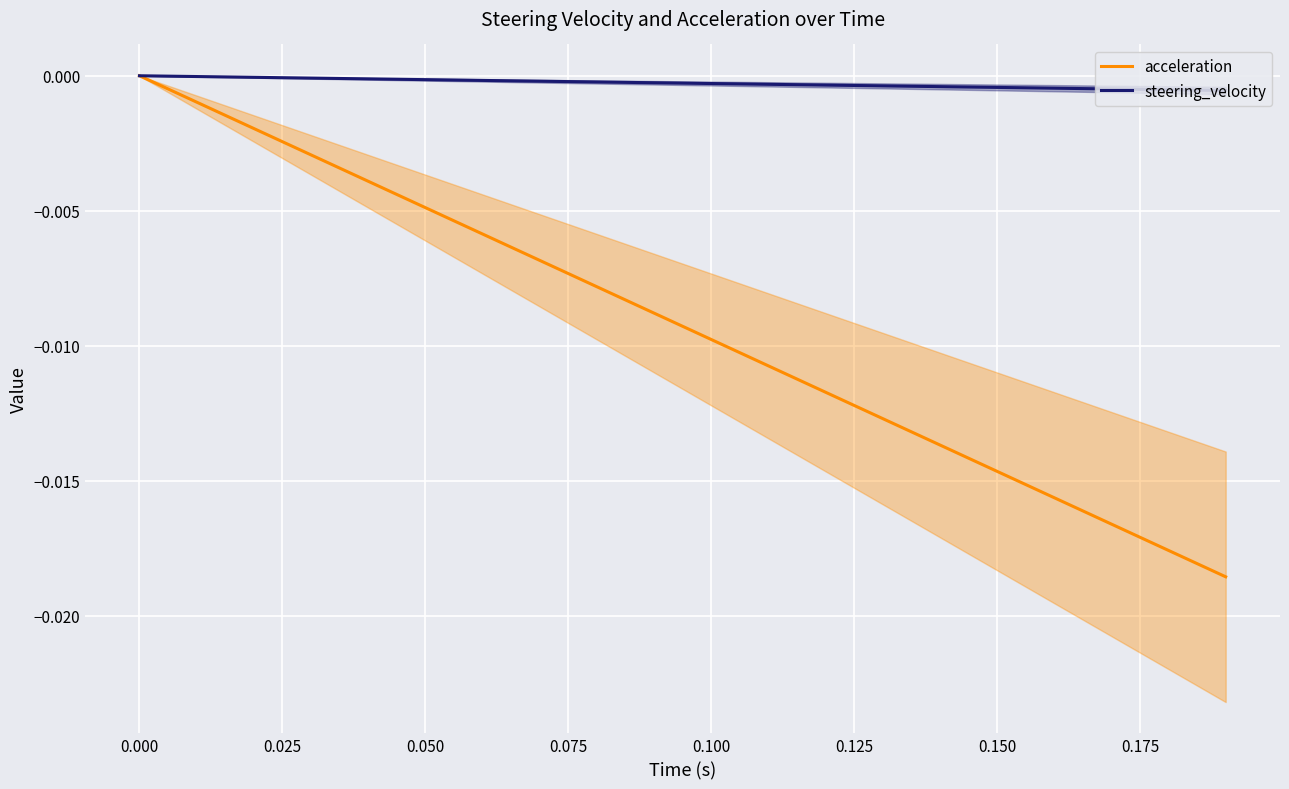

True or false: acceleration has more than 0 points higher than both neighbors.

False